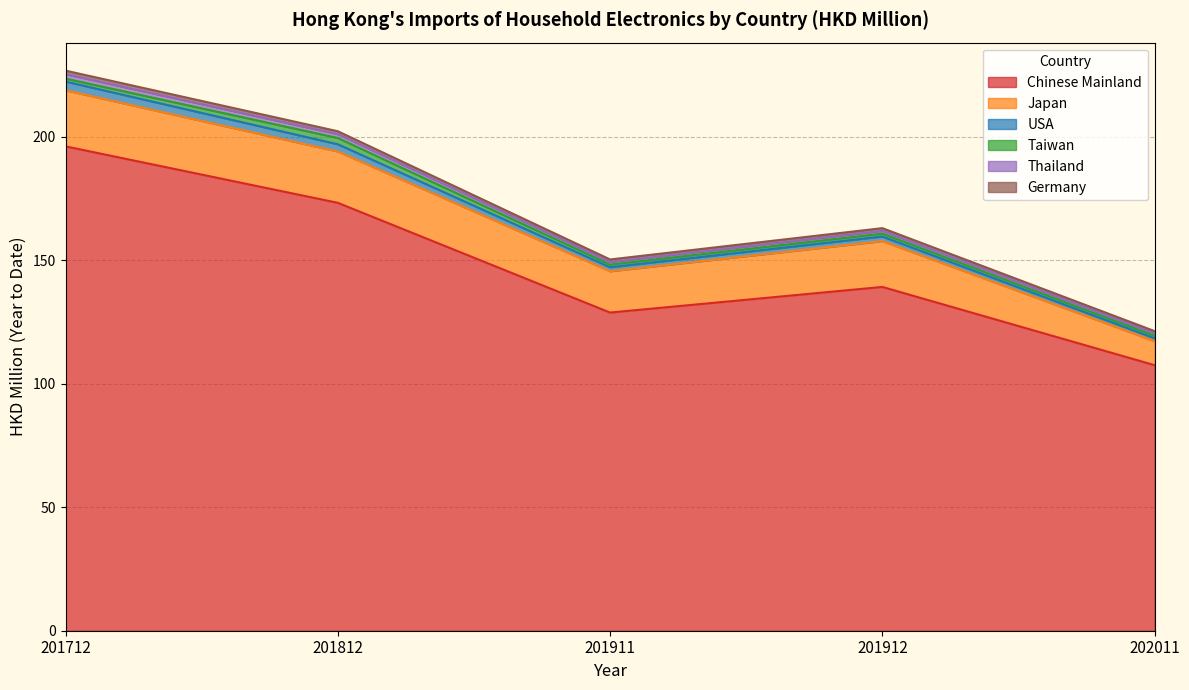

List the series in order of their peak value, highest first.

Chinese Mainland, Japan, USA, Taiwan, Thailand, Germany